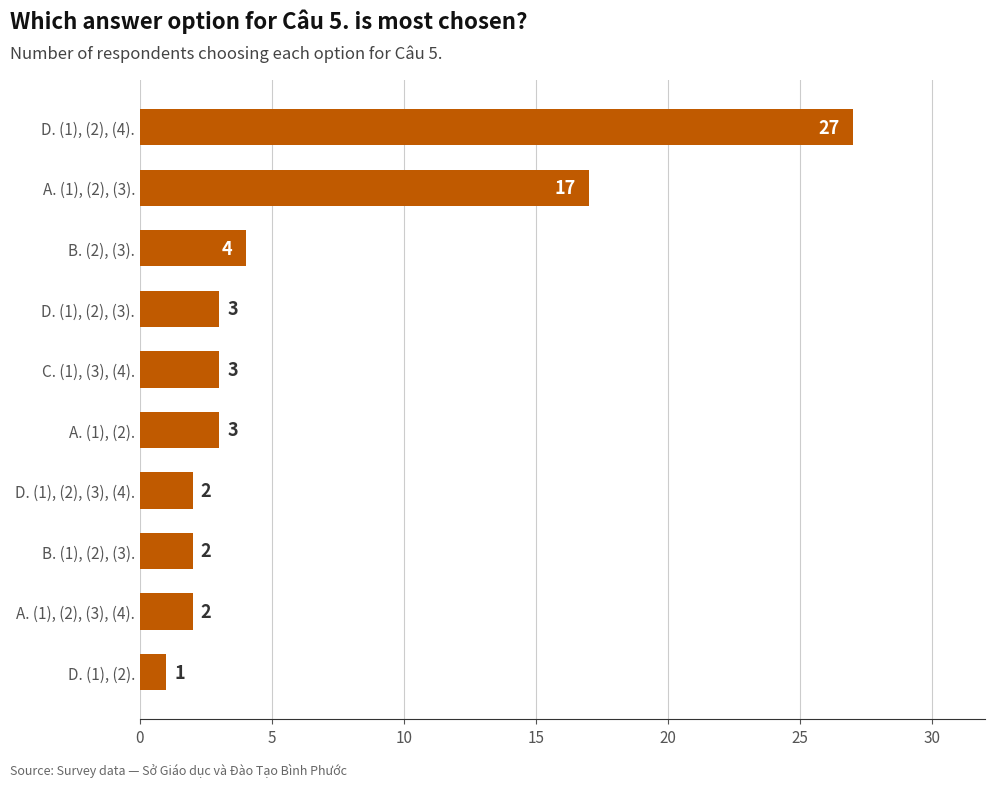

What is the sum of all values?

64